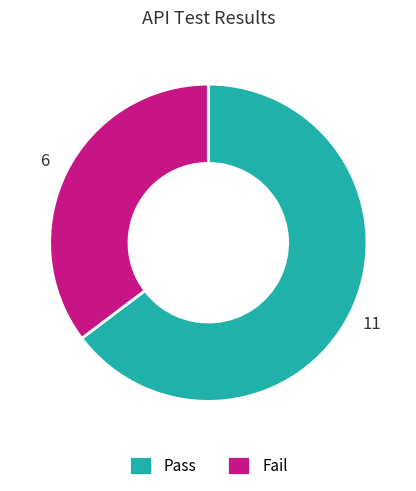

Does any single category account for the majority?

Yes